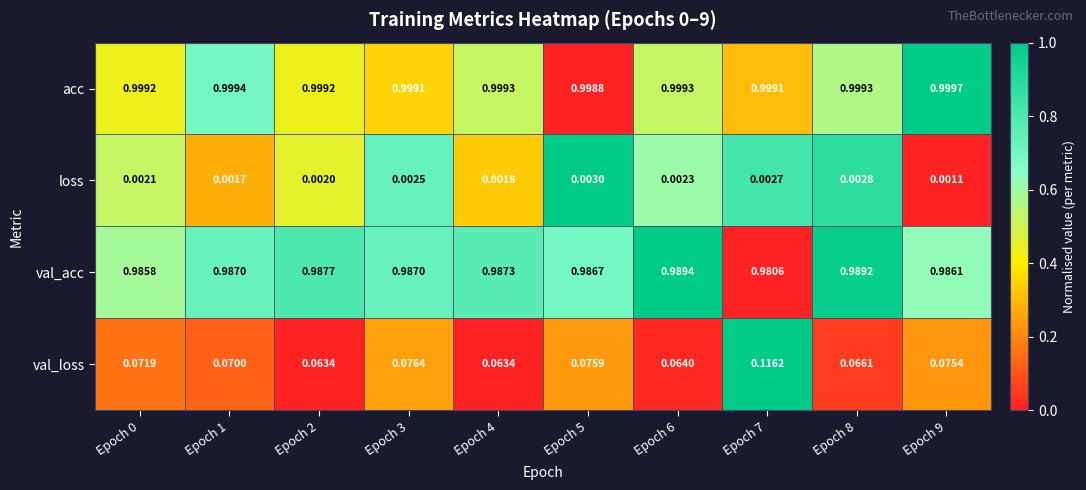

List the series in order of their peak value, highest first.

acc, val_acc, val_loss, loss